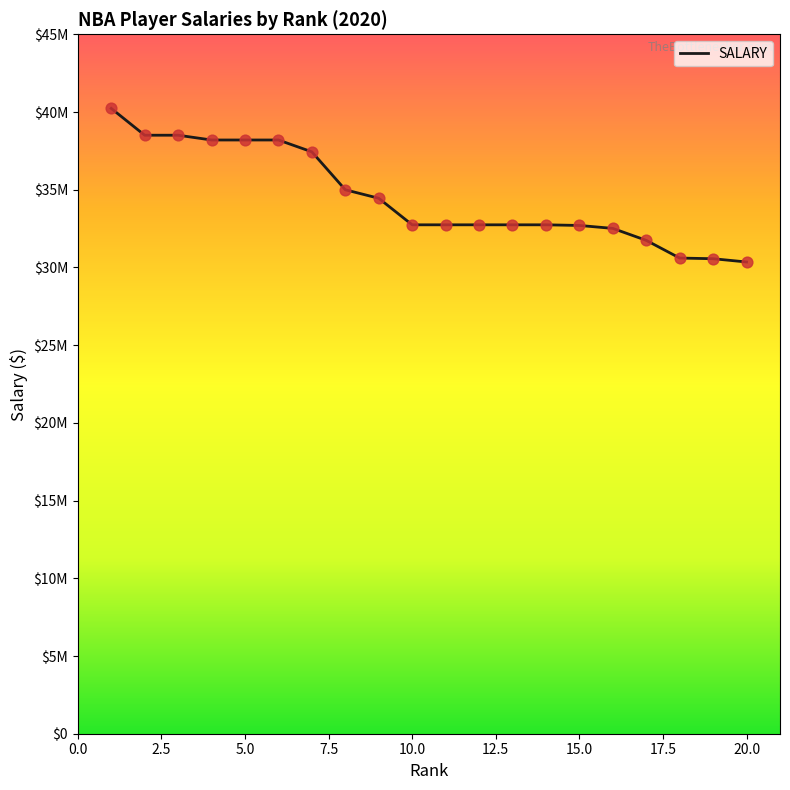

Does the chart have visible grid lines?

No